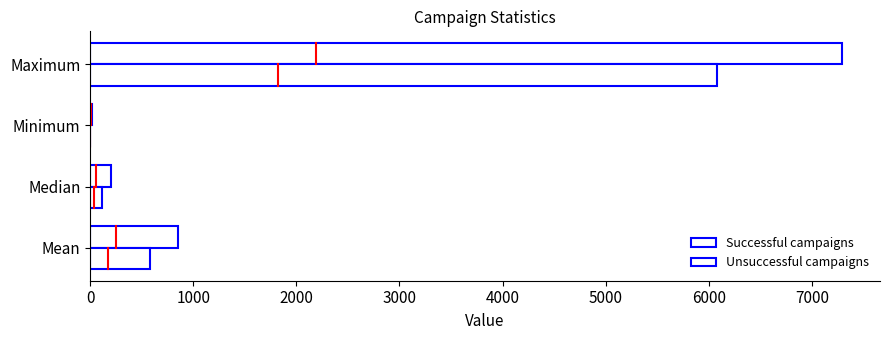

What is the difference between the maximum and minimum values in the Successful campaigns series?

7279.0